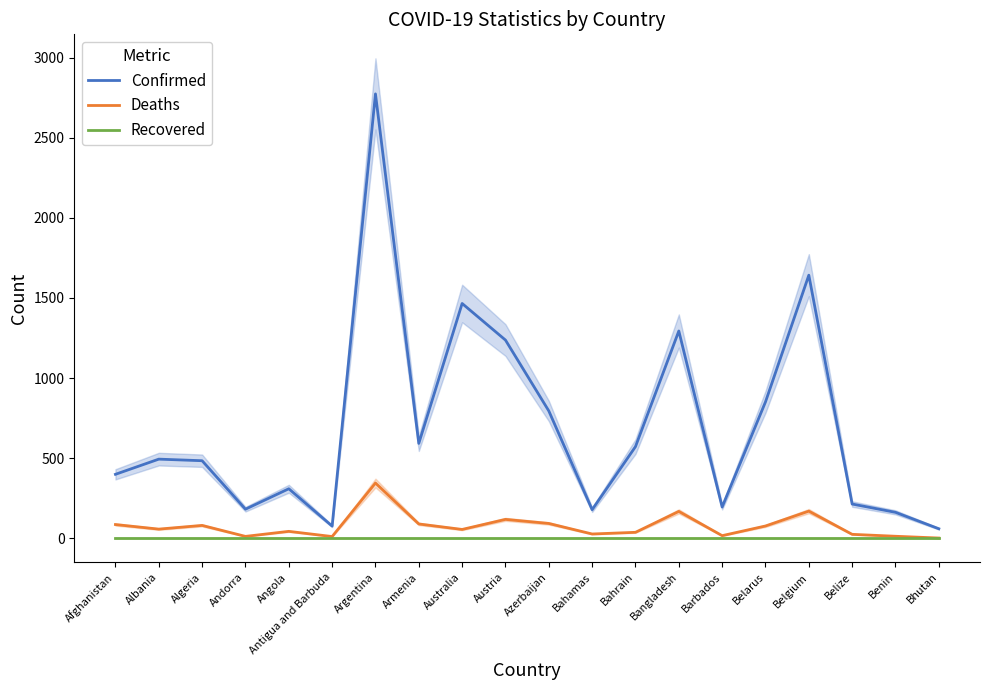

What is the value of the Confirmed point at the 12th from the left?

178.6